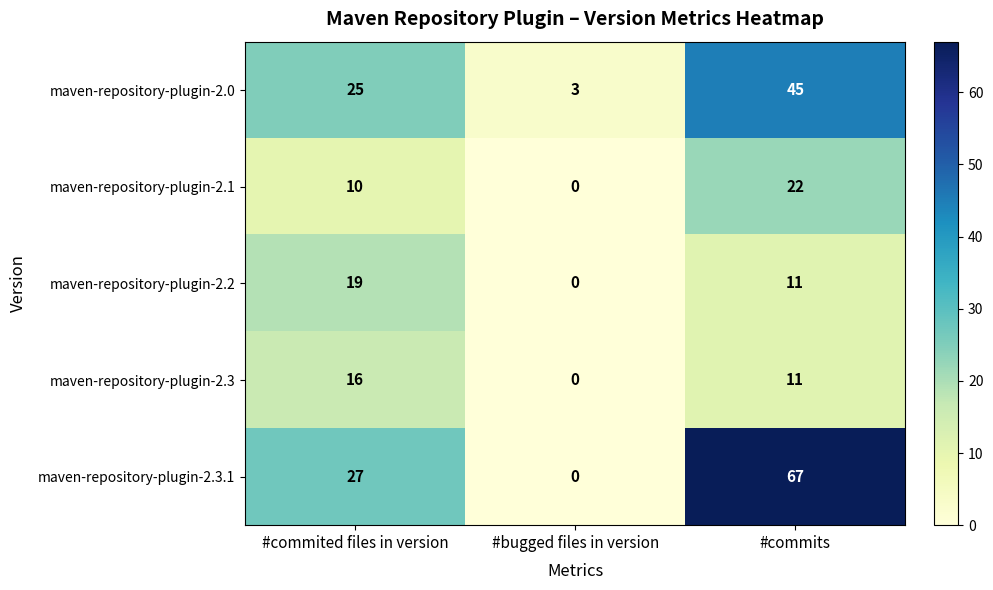

Rank the categories by maven-repository-plugin-2.3 value from lowest to highest.

#bugged files in version, #commits, #commited files in version